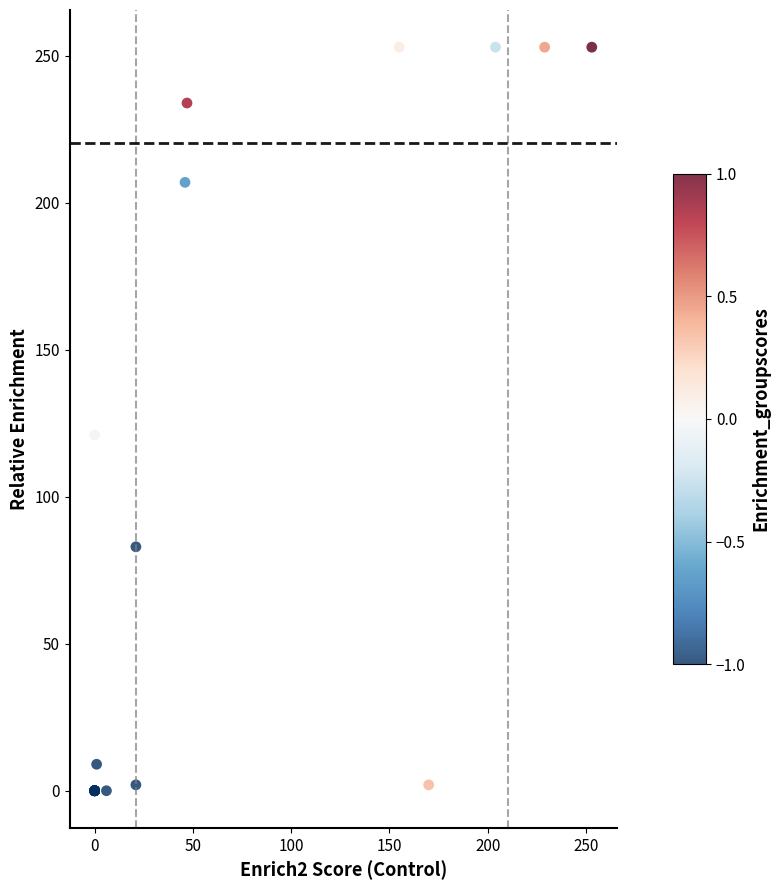

What Y value in the scatter plot is closest to 126?

121